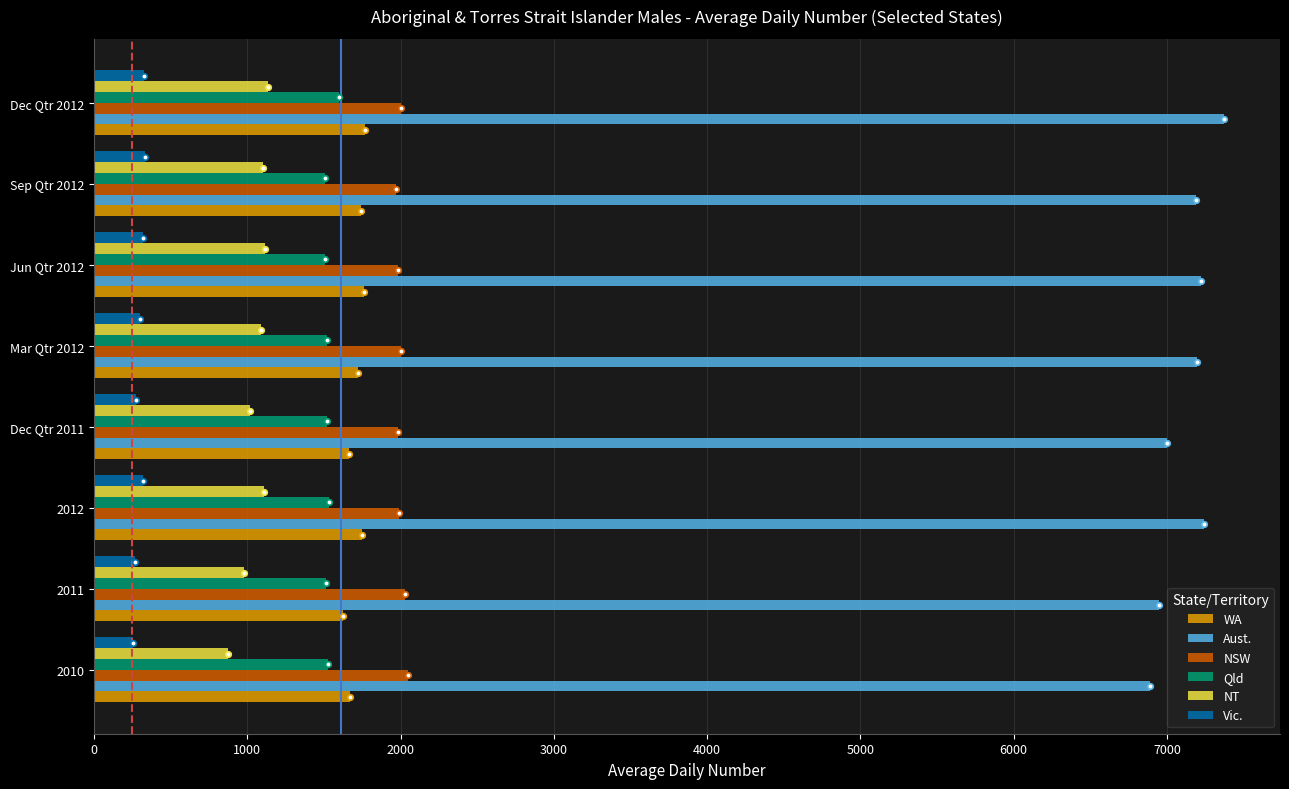

What is the difference between the second highest and minimum values in the Aust. series?

352